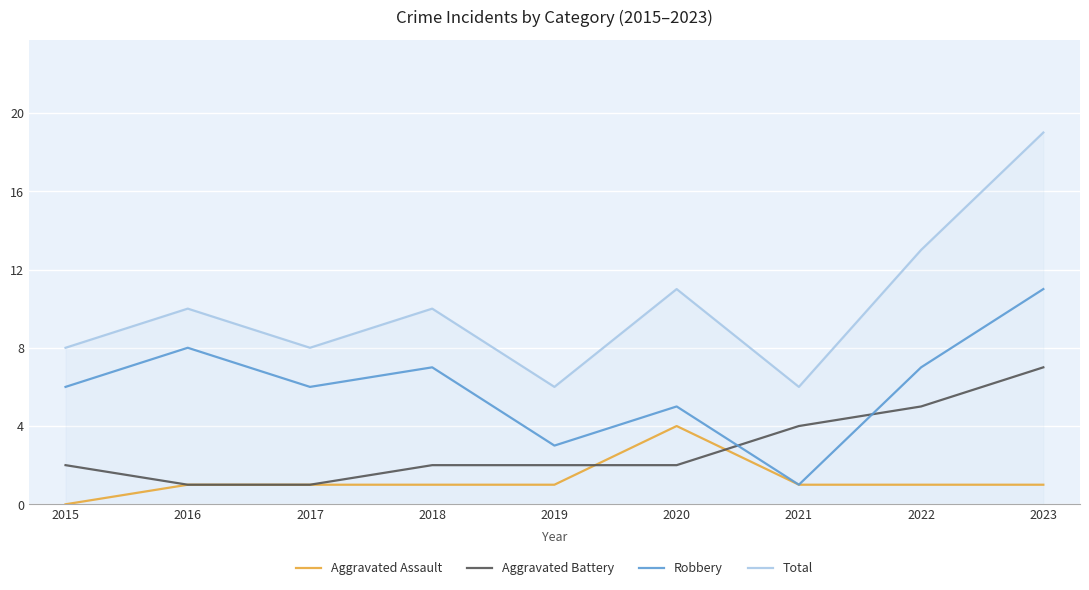

What is the spread (max minus min) of values at 2021?

5